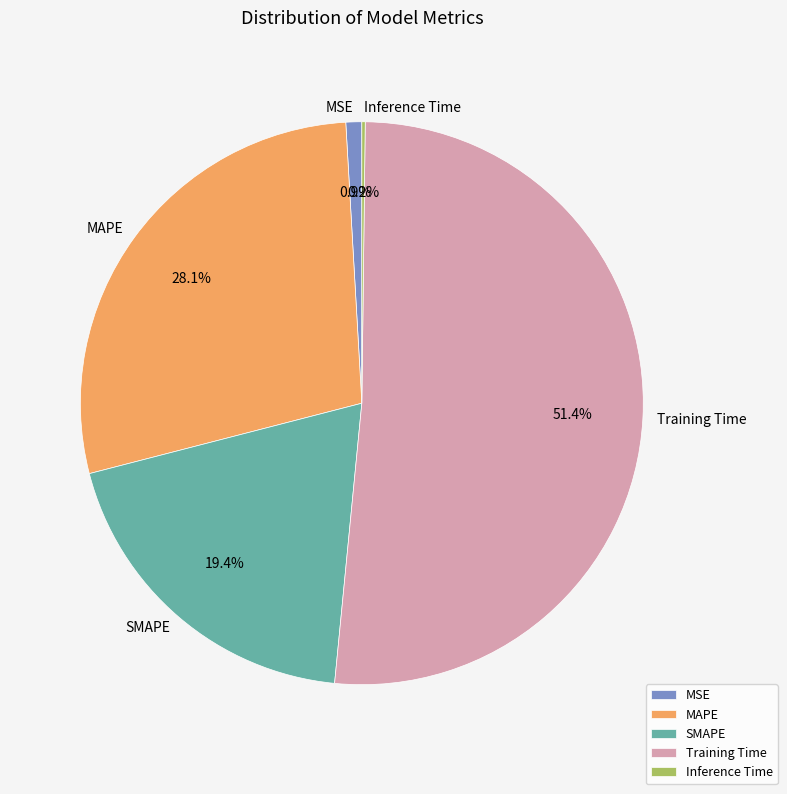

What portion of the pie excludes MAPE?

71.9%